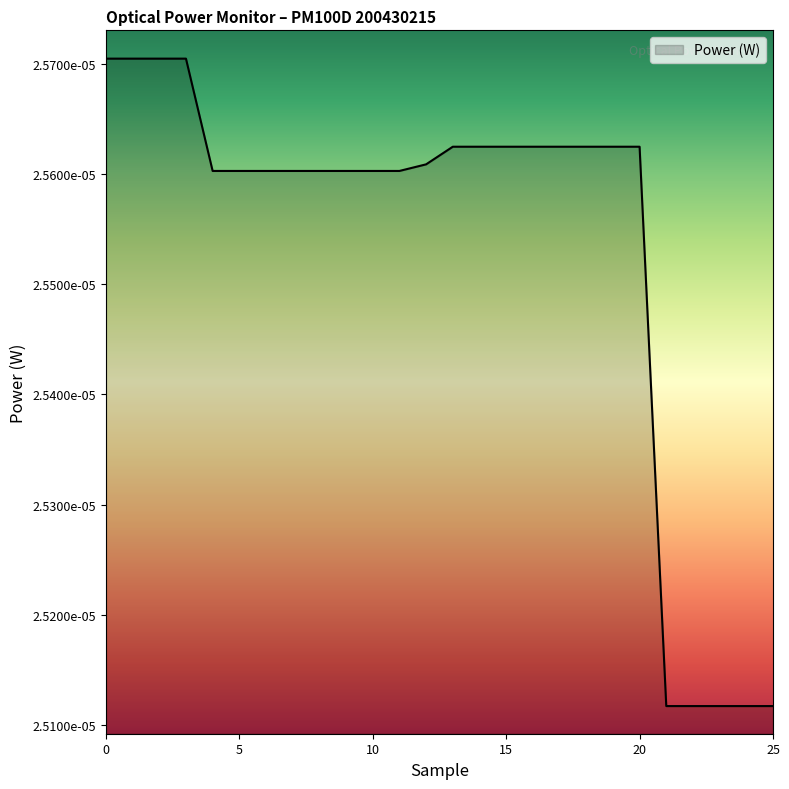

Is this an area chart (filled region under the line)?

Yes